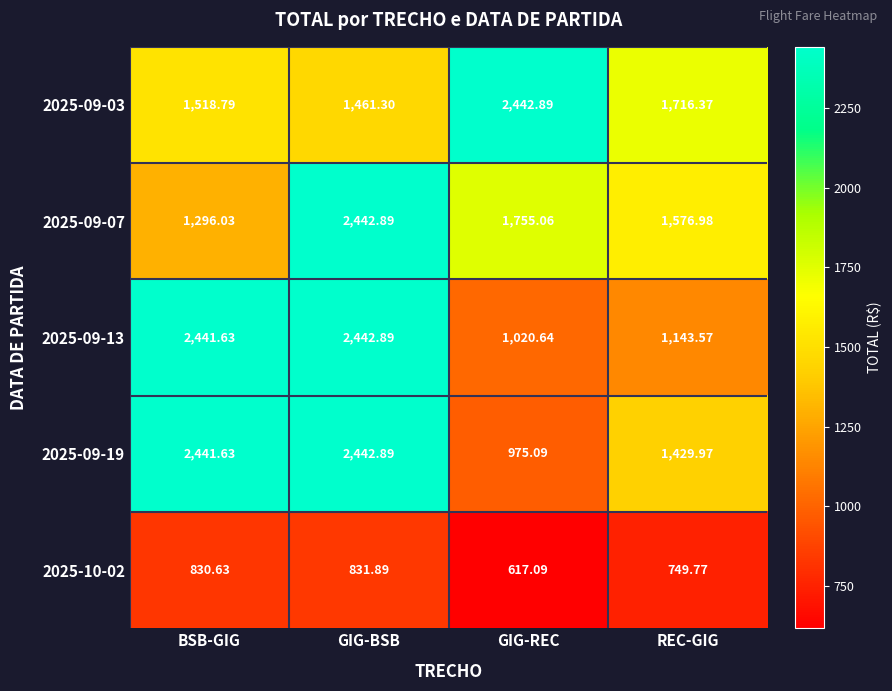

How many distinct data groups are displayed?

5